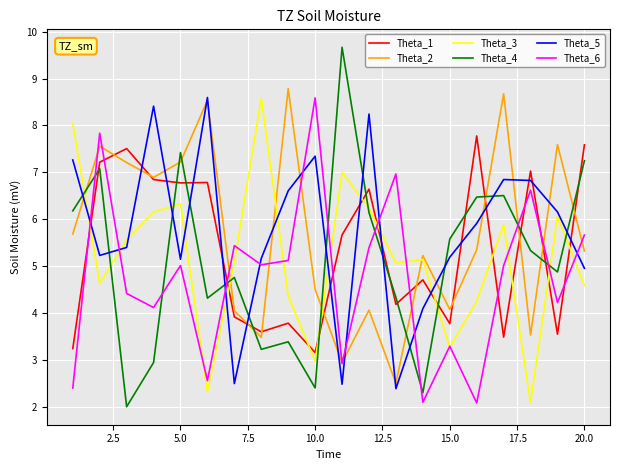

What is the maximum value for Theta_3?

8.6